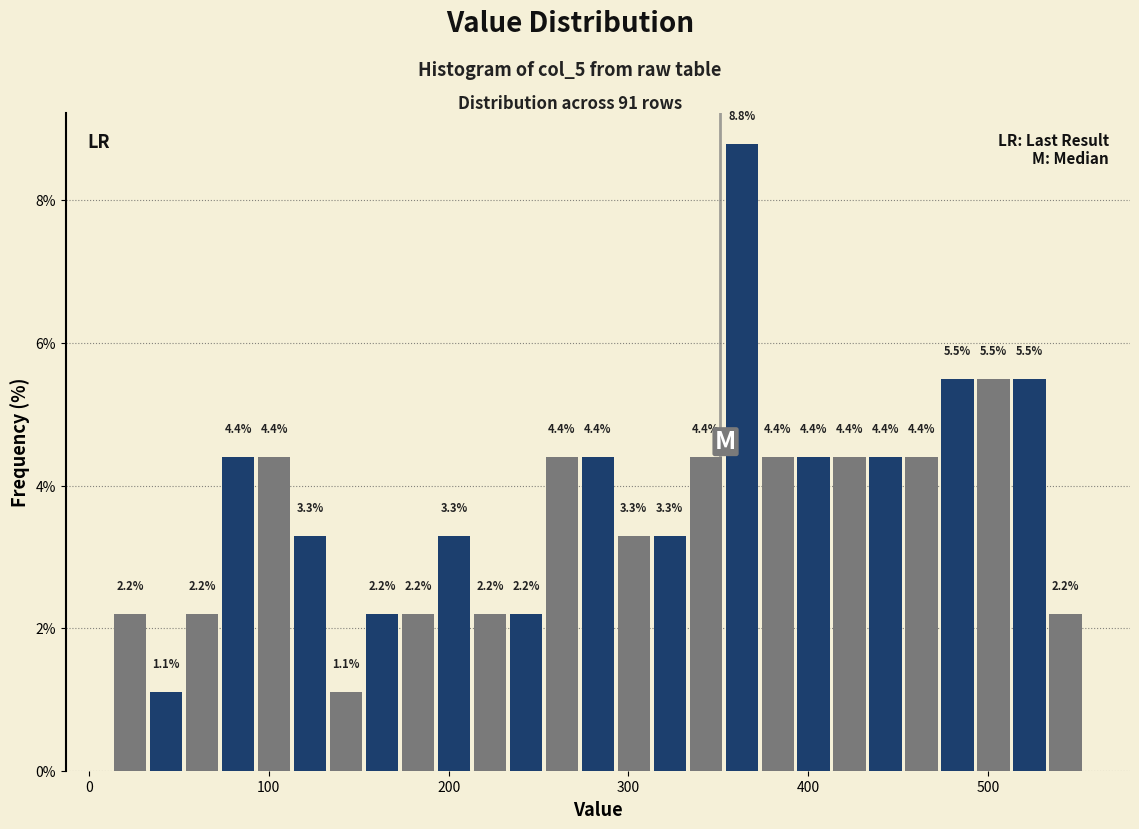

Around what value on the x-axis is the tallest bar? Give the approximate position of its centre, as read against the axis.

360